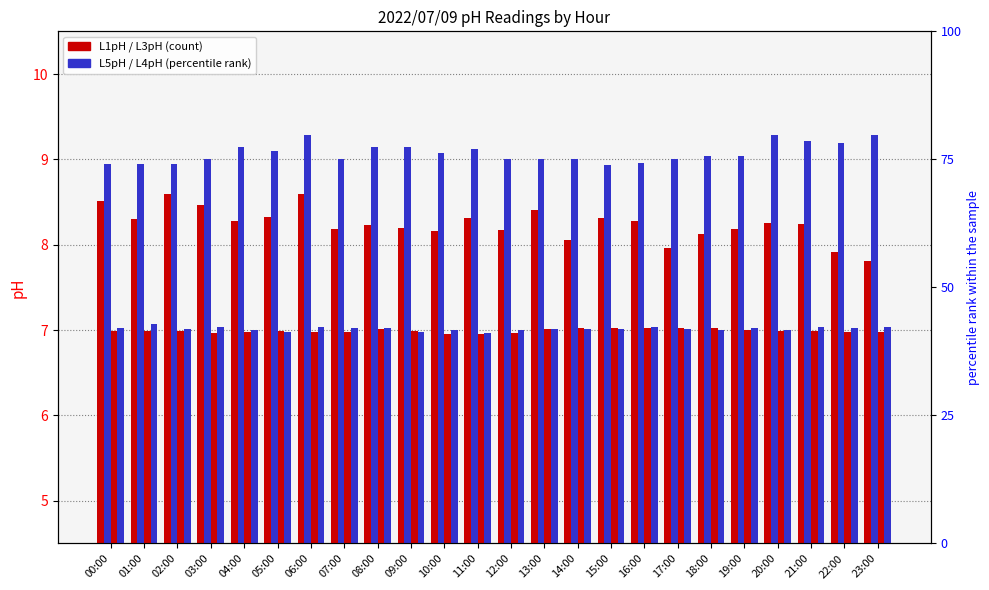

What is the minimum value shown in the chart?

7.0